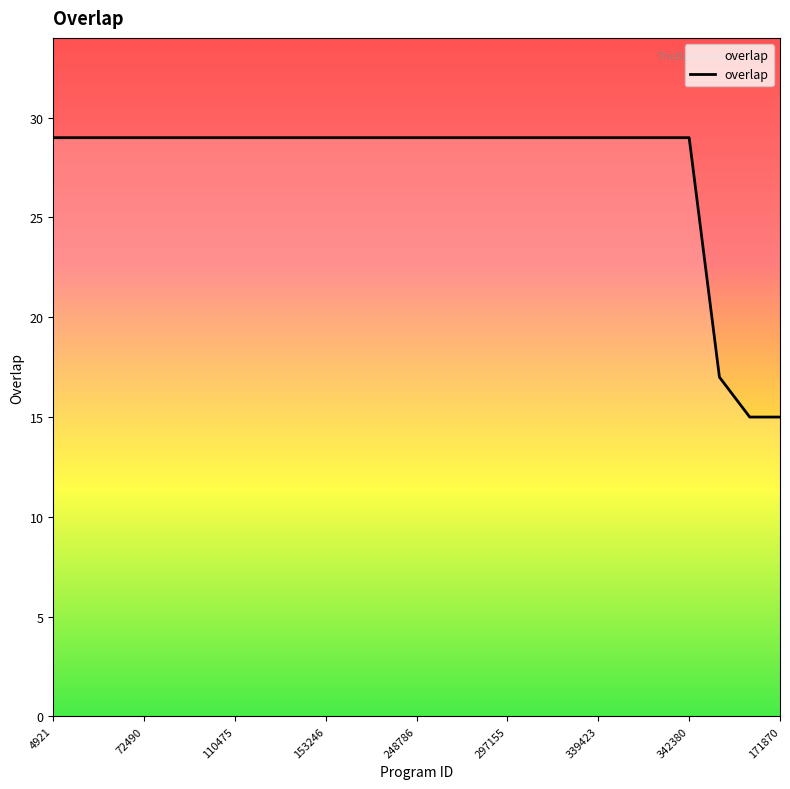

Count the number of data series in this chart.

1